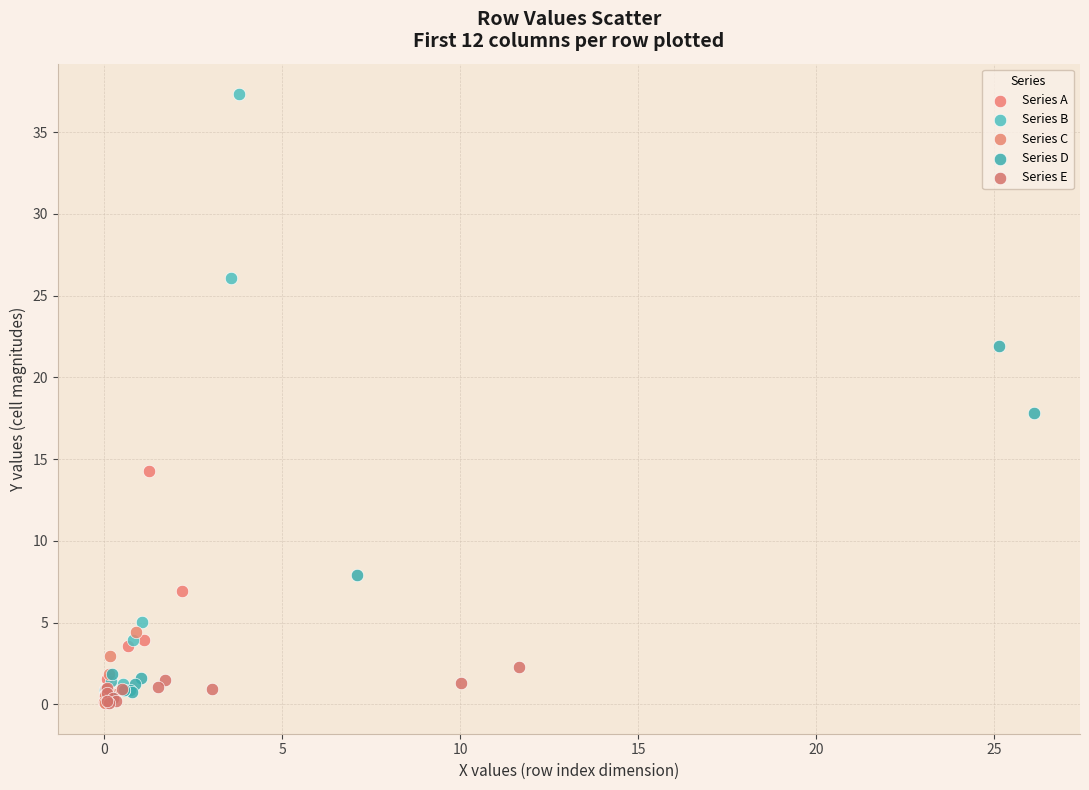

Which series has the widest spread of Y values?

Series B